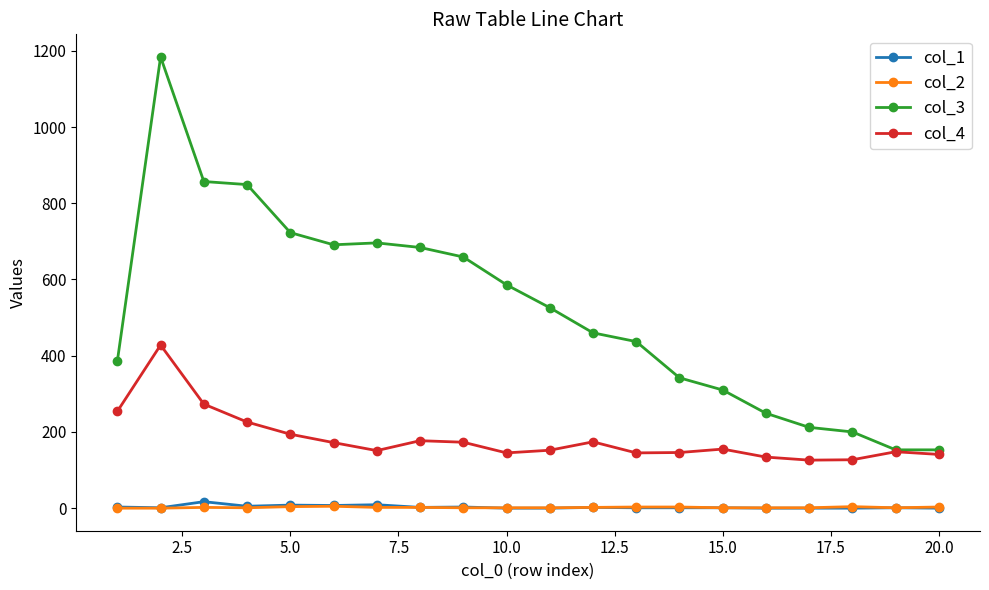

Which series has the largest range (max minus min)?

col_3